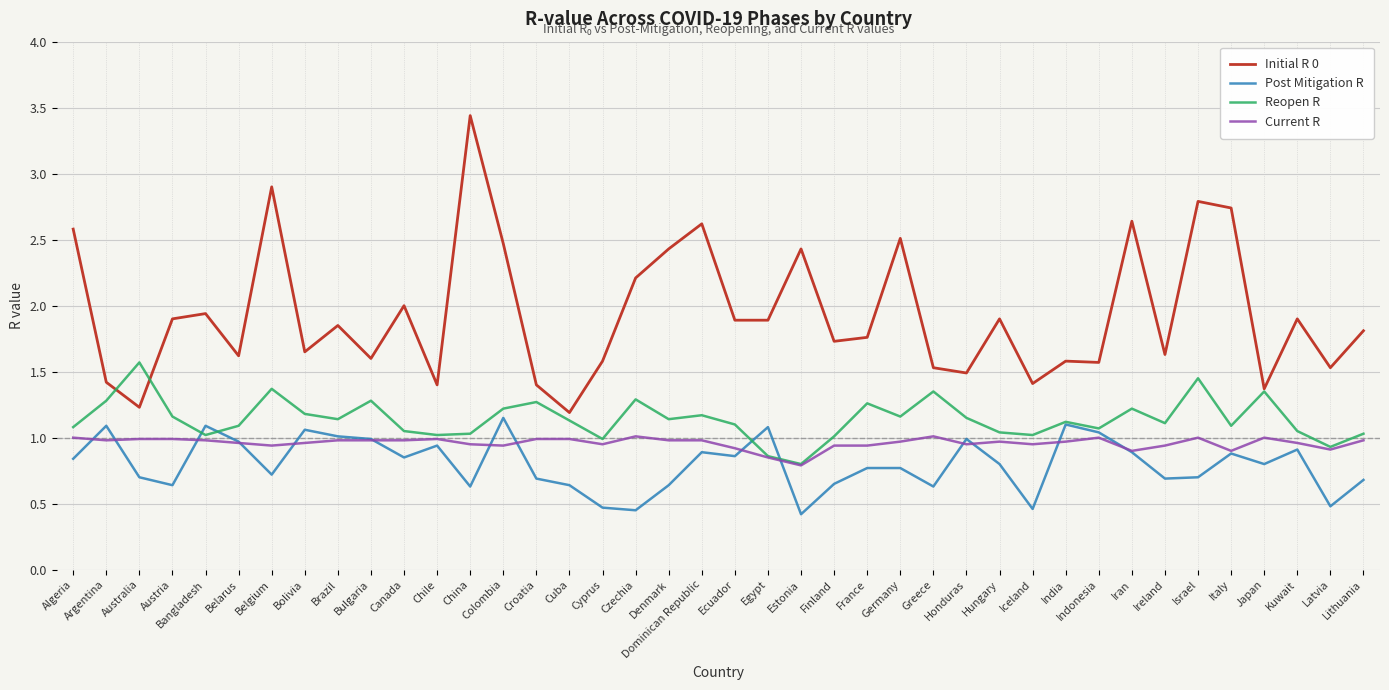

Which series has the largest range (max minus min)?

Initial R 0